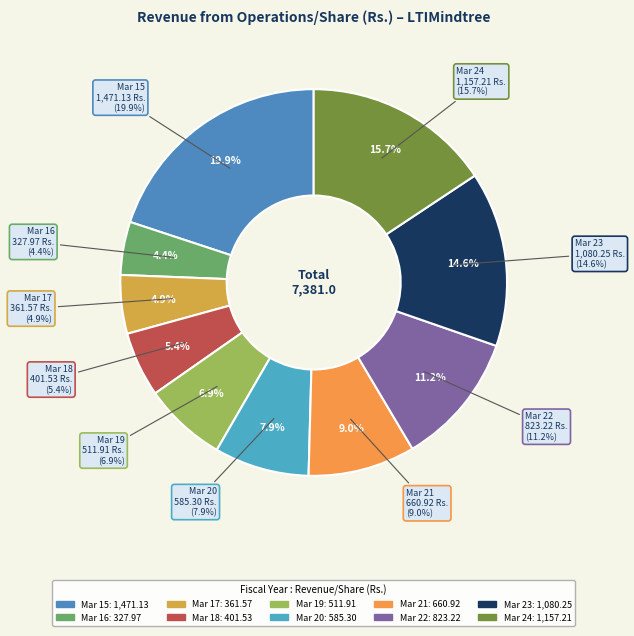

How many segments does this pie chart have?

10